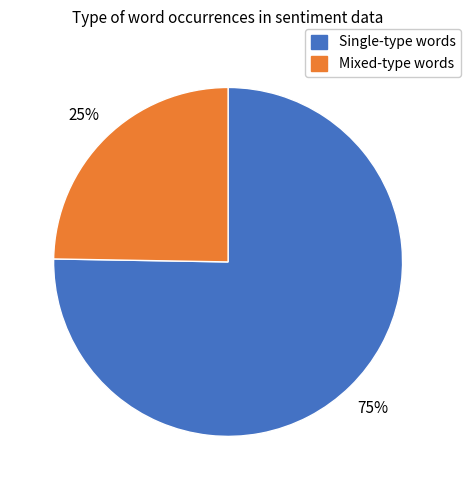

Does any single category account for the majority?

Yes